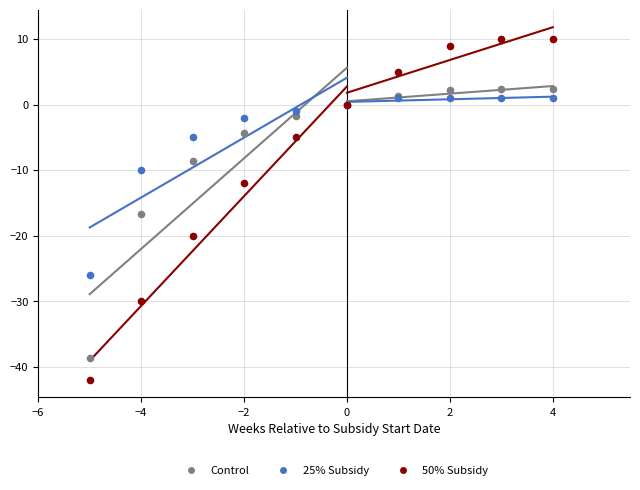

Which series has the largest Y range (max minus min)?

50% Subsidy